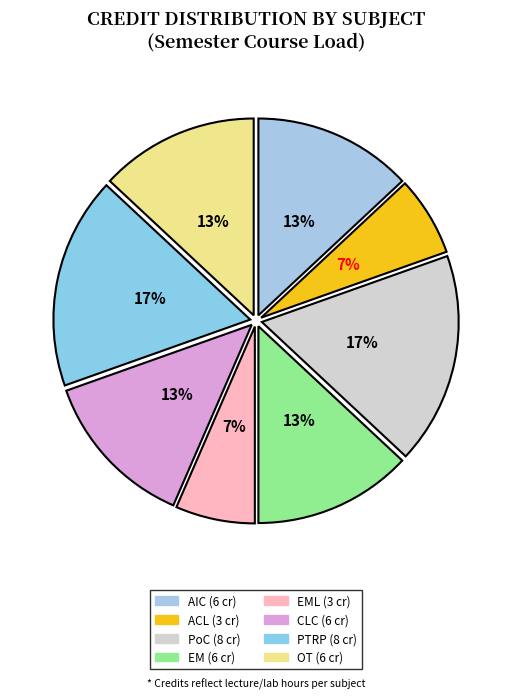

How many segments does this pie chart have?

8